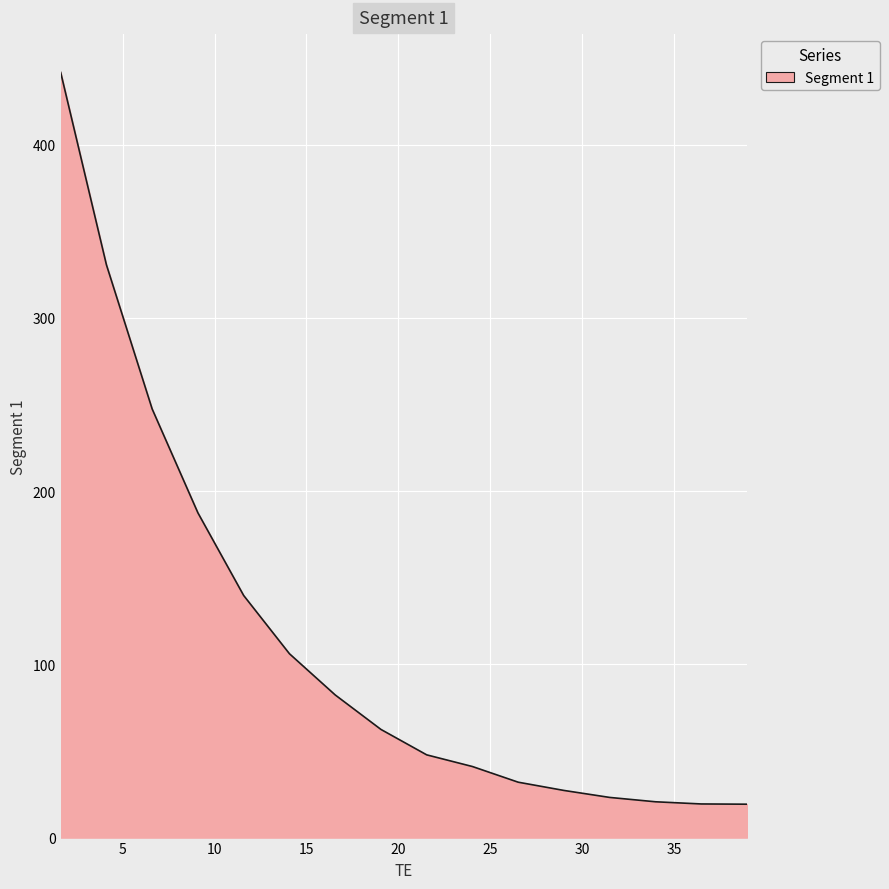

What is the sum of all values?

1828.0